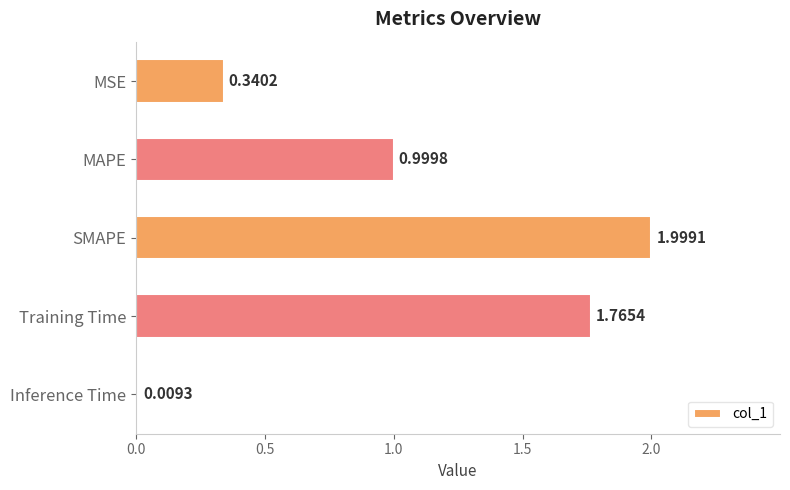

At which category does the chart reach its peak across all series?

SMAPE